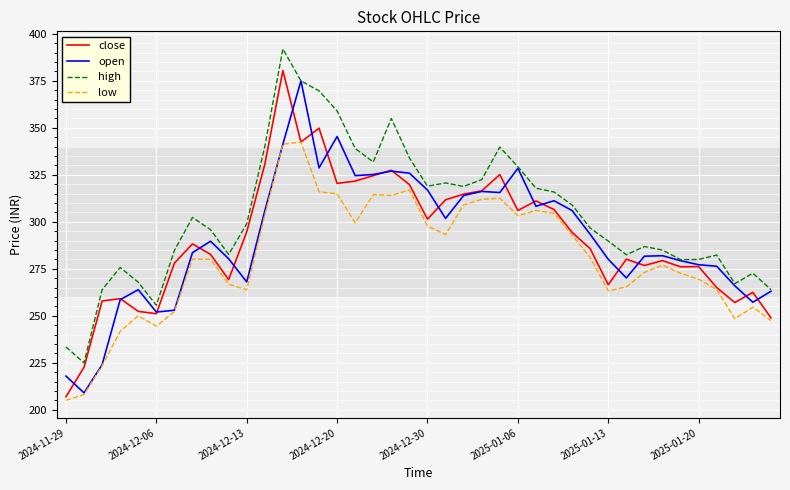

What is the maximum value shown in the chart?

392.0